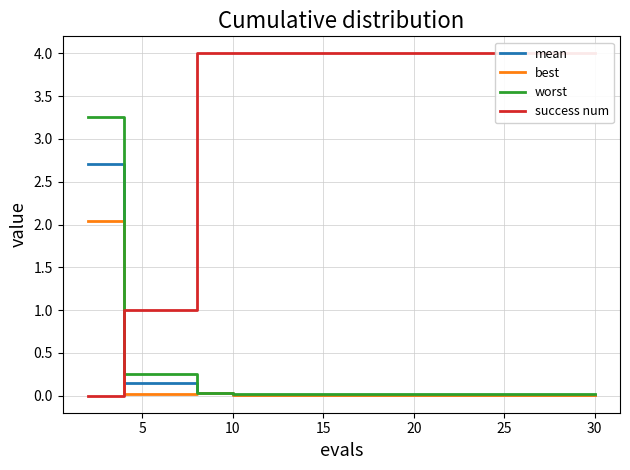

Is it true that worst equals 0.0 at 20?

True